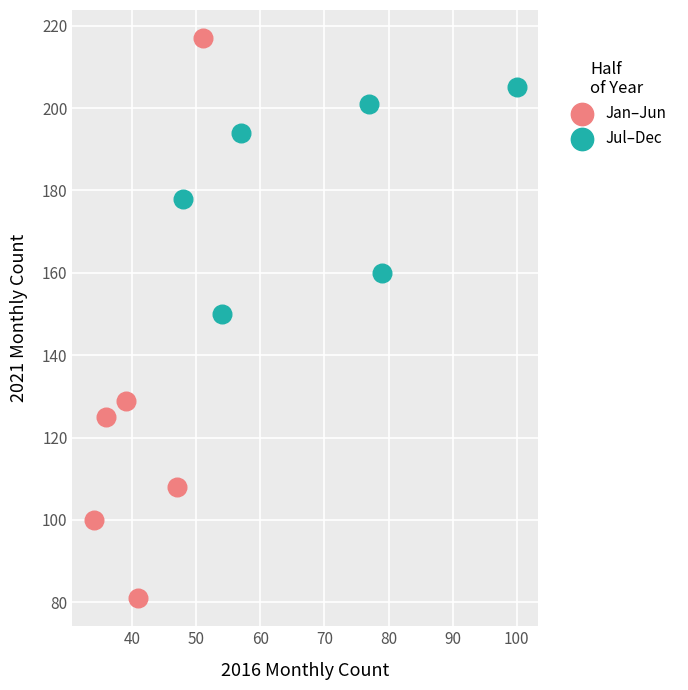

Which series contains the lowest Y value?

Jan–Jun